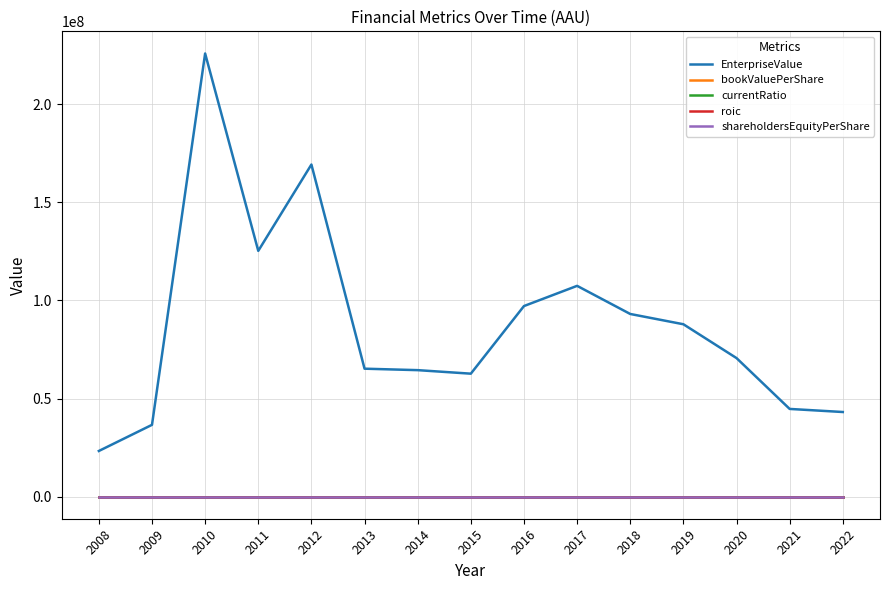

Is this an area chart (filled region under the line)?

No